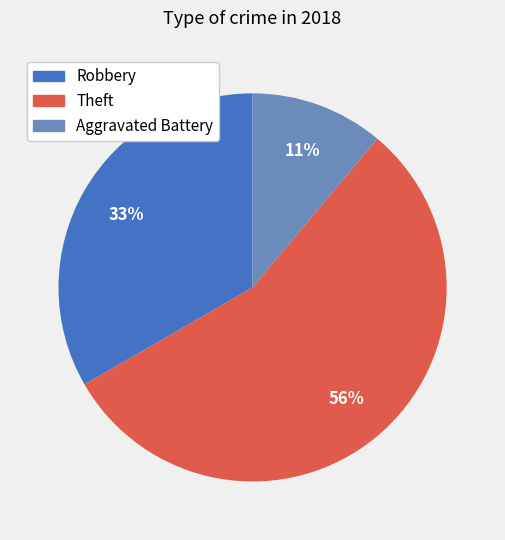

Count the number of slices in the pie.

3